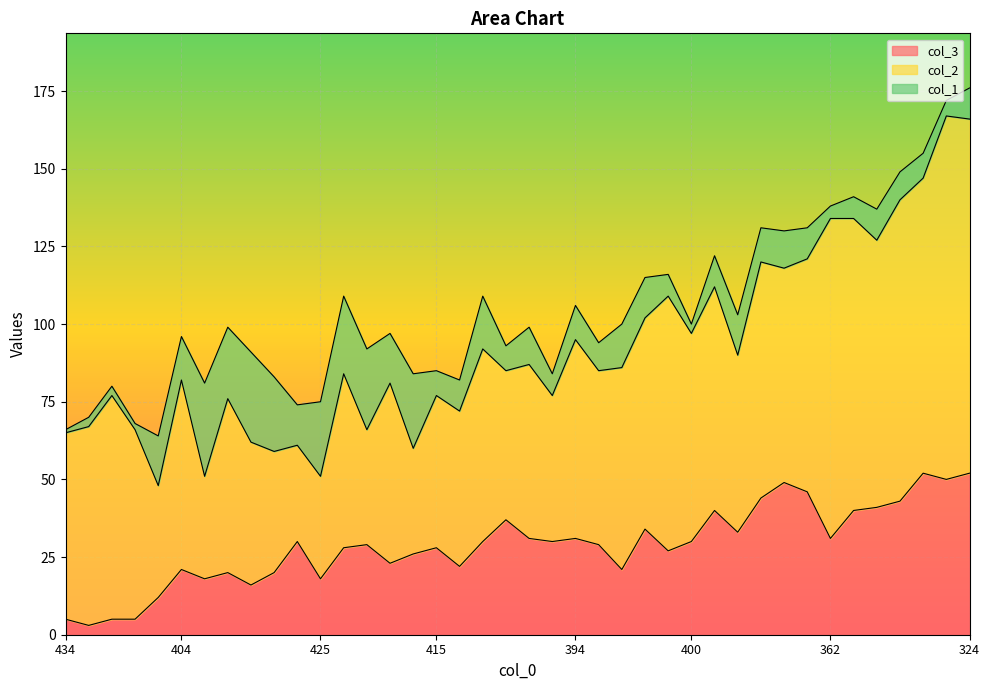

Does the chart display data point markers on the line(s)?

No